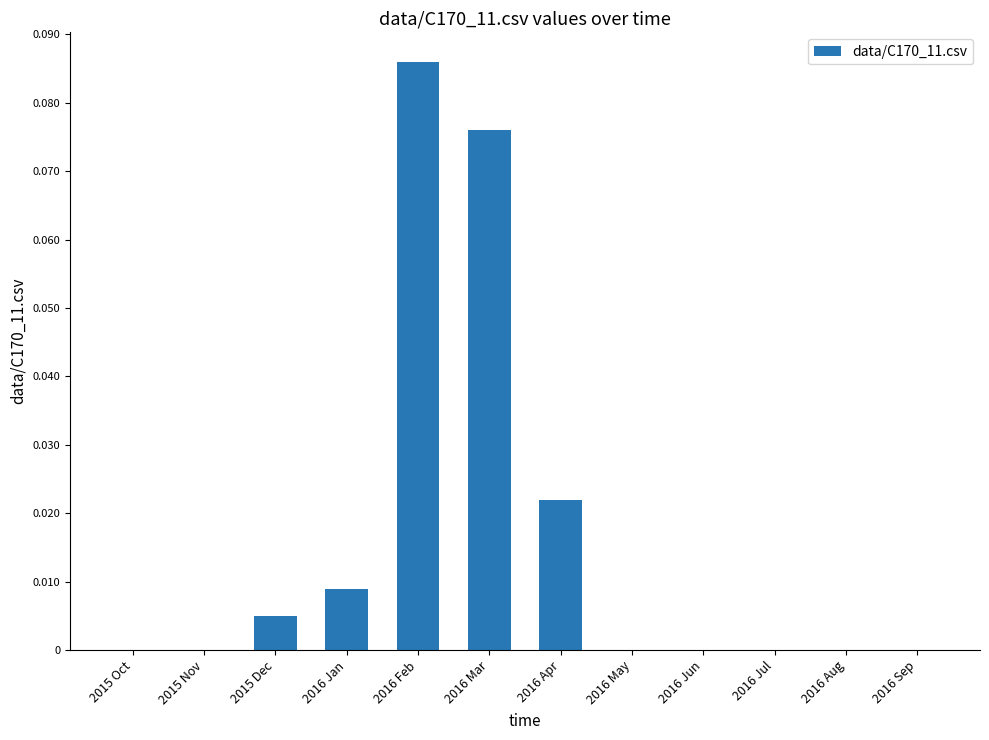

Which label corresponds to the largest value in the chart?

2016 Feb